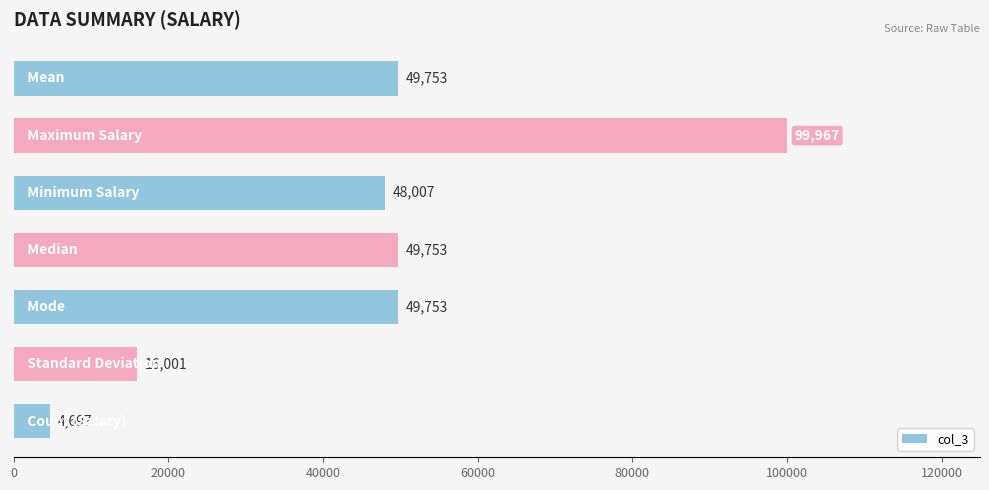

What is the difference between the maximum and minimum values?

95270.0